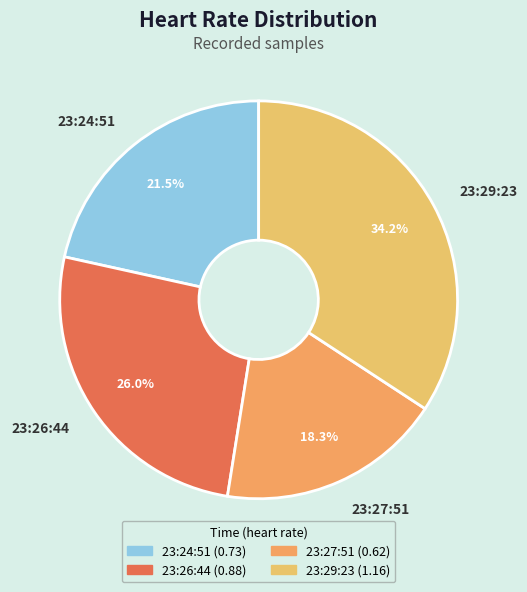

Is 23:26:44 the majority of the pie?

No